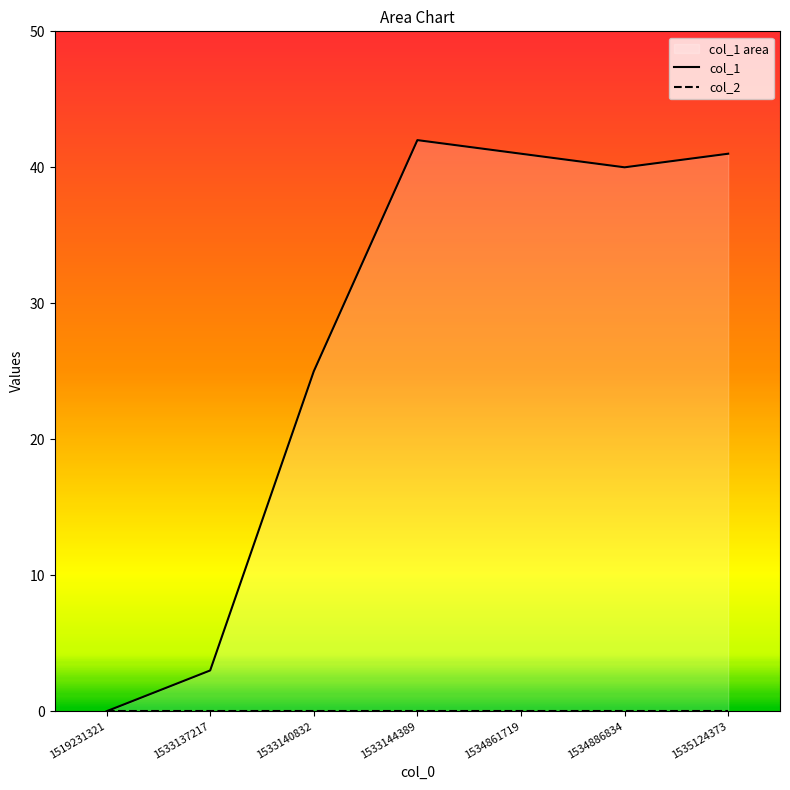

At which category does the chart reach its minimum across all series?

1519231321